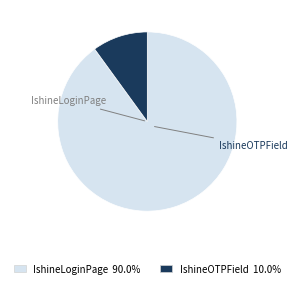

The IshineLoginPage slice represents 99% of the pie. True or false?

False